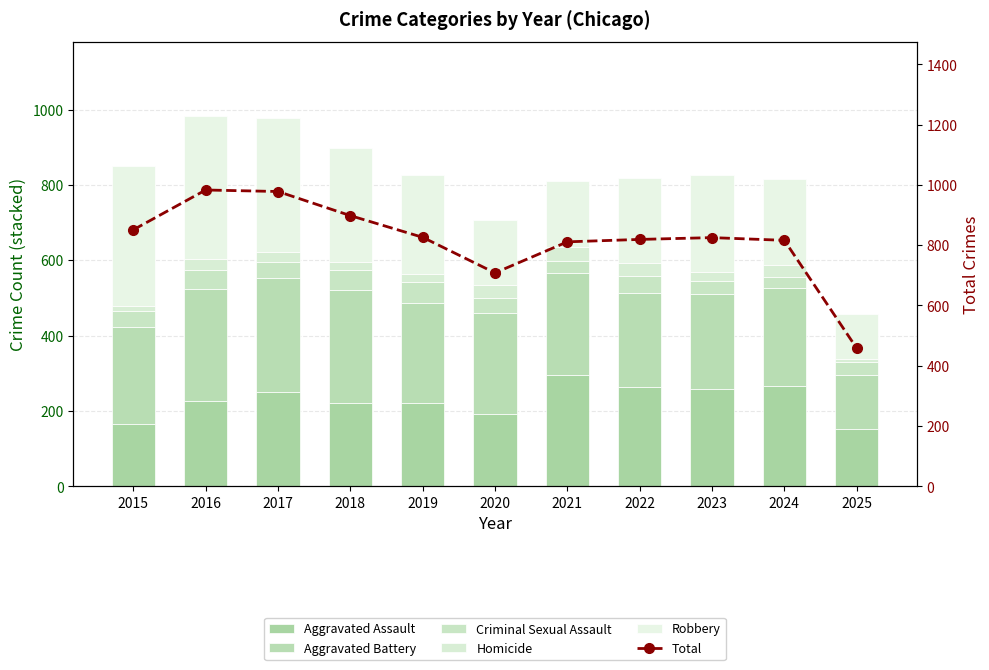

Count the number of data series in this chart.

6